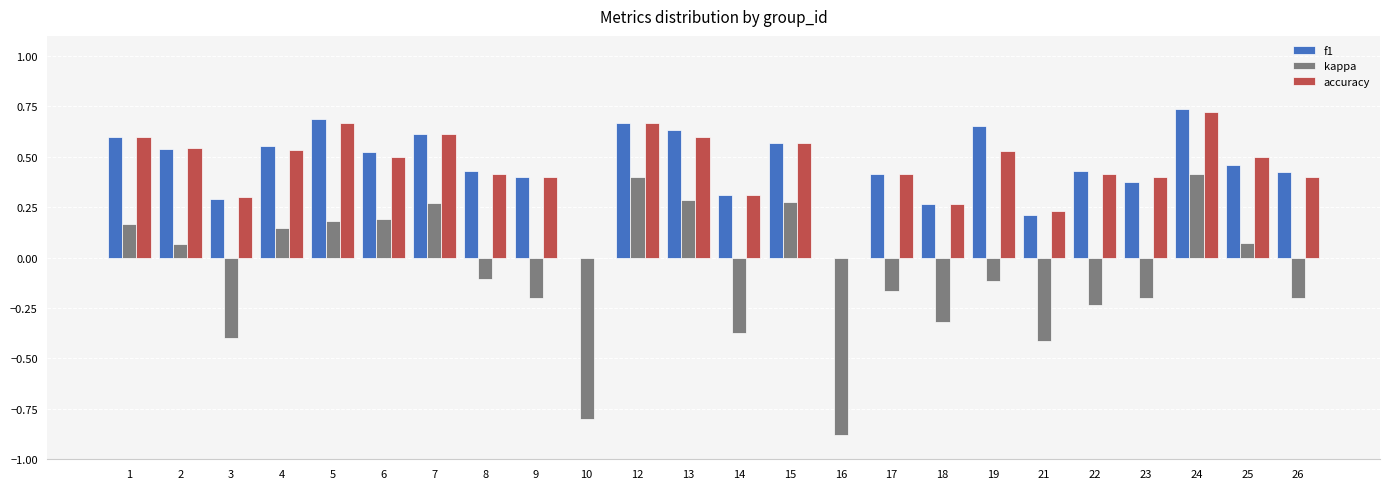

Is it true that accuracy equals 0.4 at 23?

True